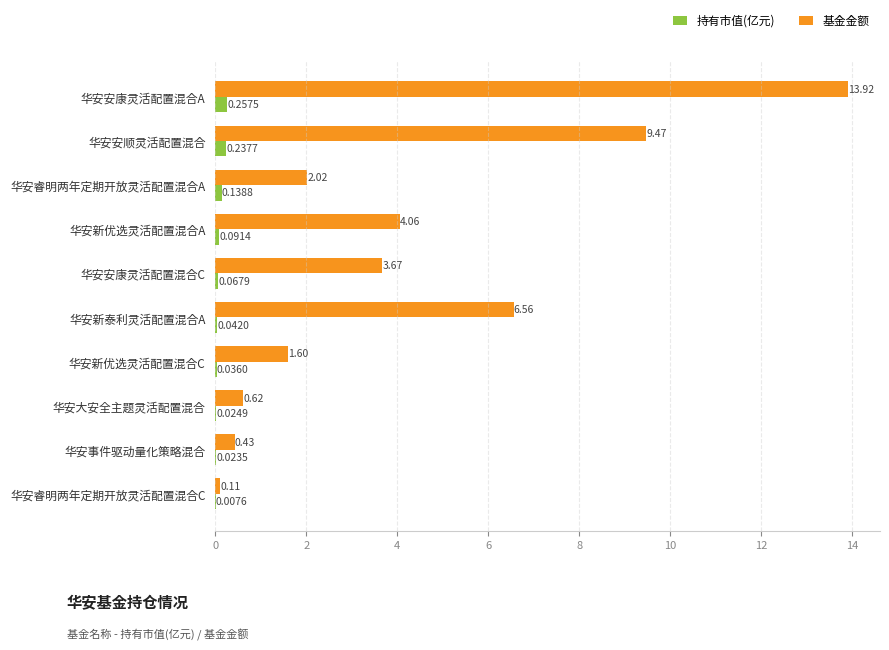

What are all the series names shown in the legend?

持有市值(亿元), 基金金额